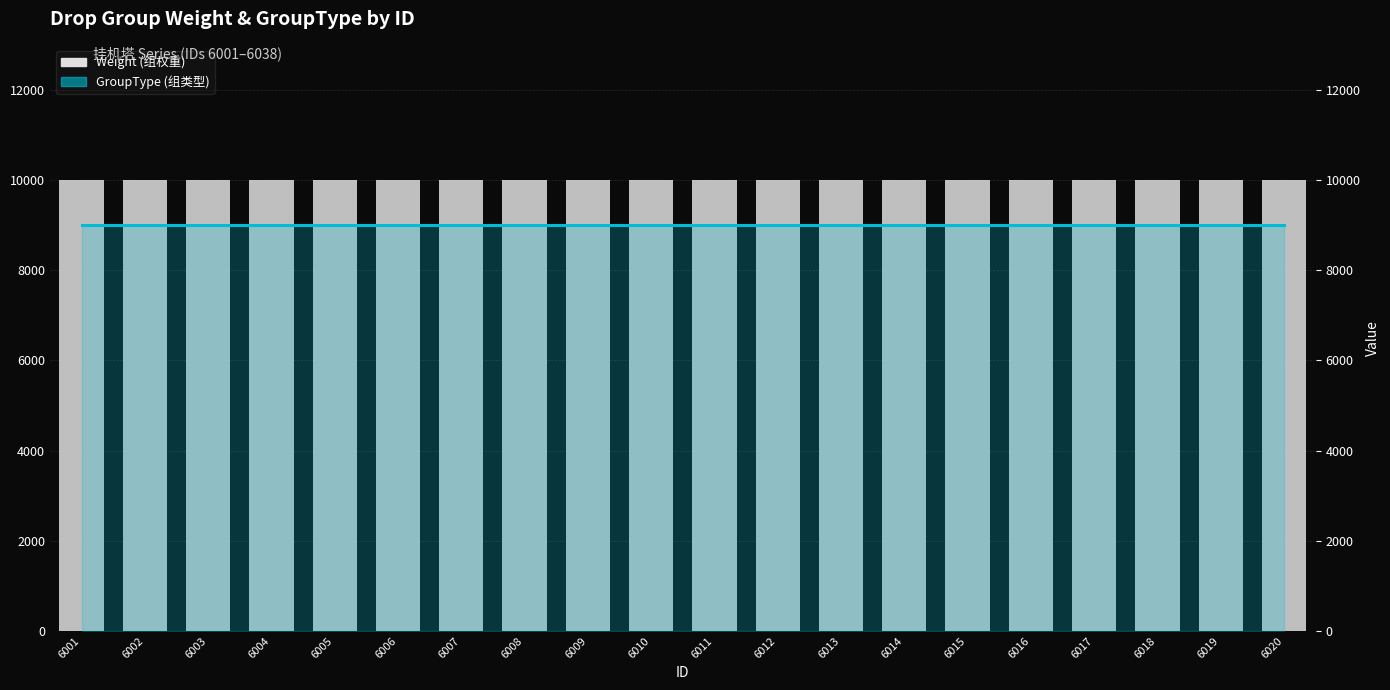

Reading right to left, what are all the values shown in this chart?

GroupType (组类型) line: 9000	9000	9000	9000	9000	9000	9000	9000	9000	9000	9000	9000	9000	9000	9000	9000	9000	9000	9000	9000
Weight (组权重): 10000	10000	10000	10000	10000	10000	10000	10000	10000	10000	10000	10000	10000	10000	10000	10000	10000	10000	10000	10000